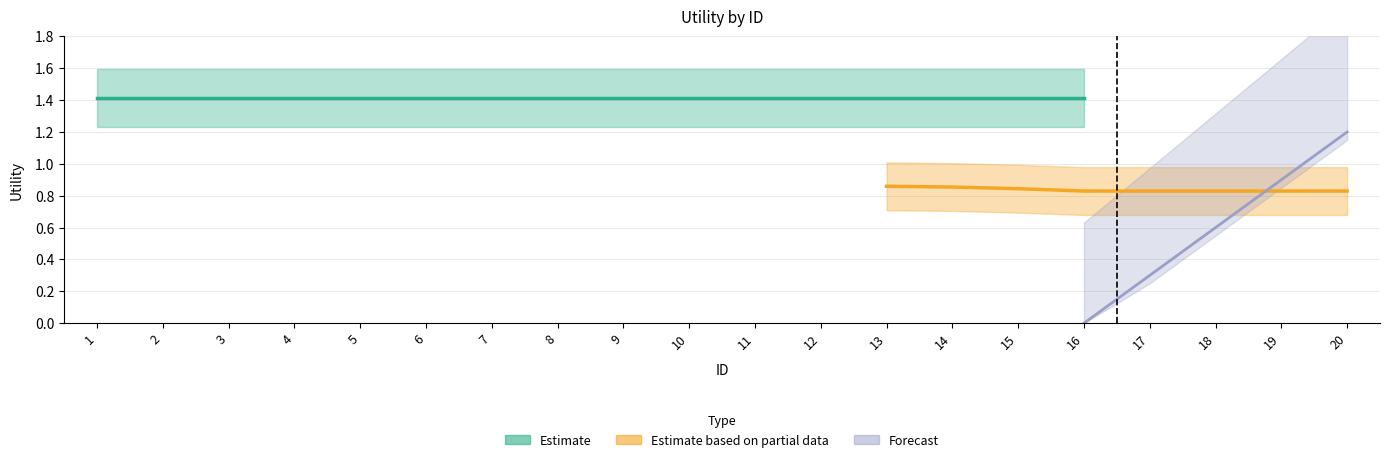

Between 3 and 19, which series saw the biggest shift?

Forecast